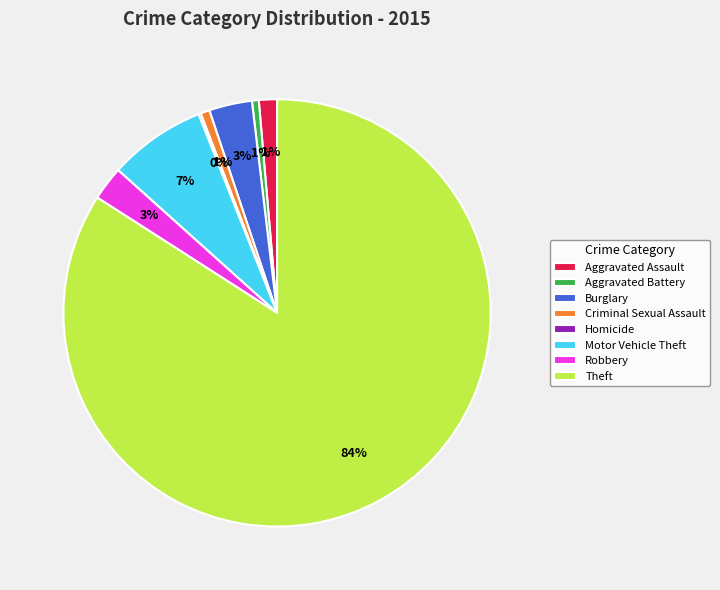

Does any single category account for the majority?

Yes